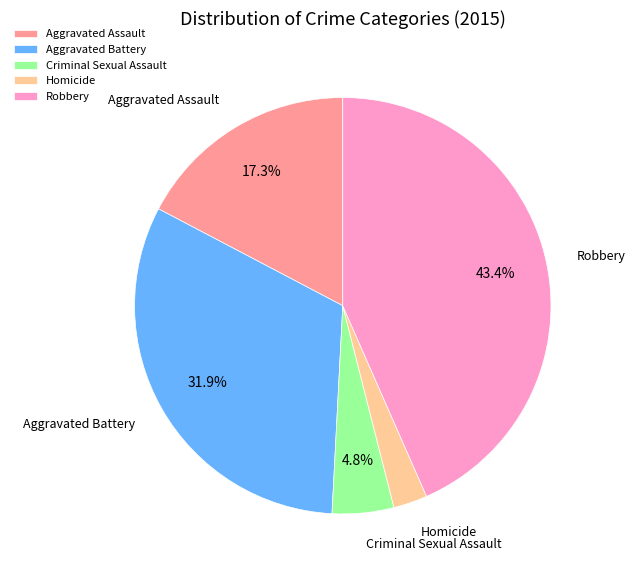

To the nearest percent, what portion does Robbery represent?

43%